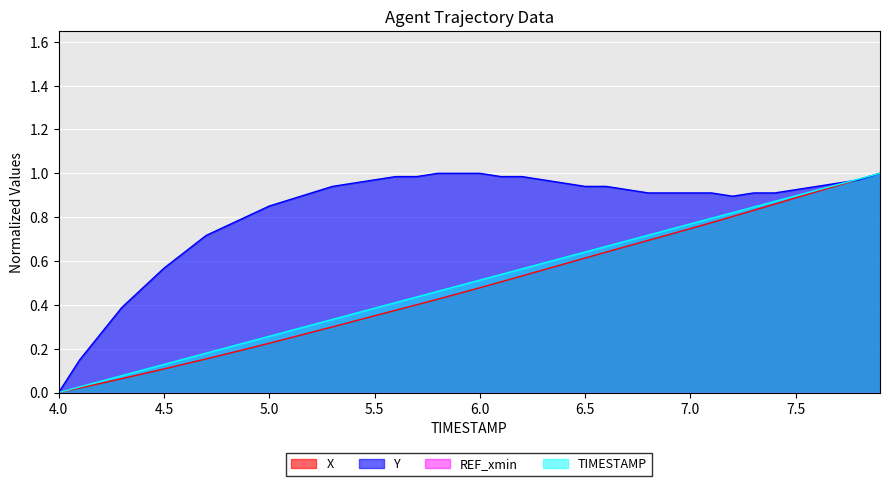

What is the total value across all series at 5.6?

1.8